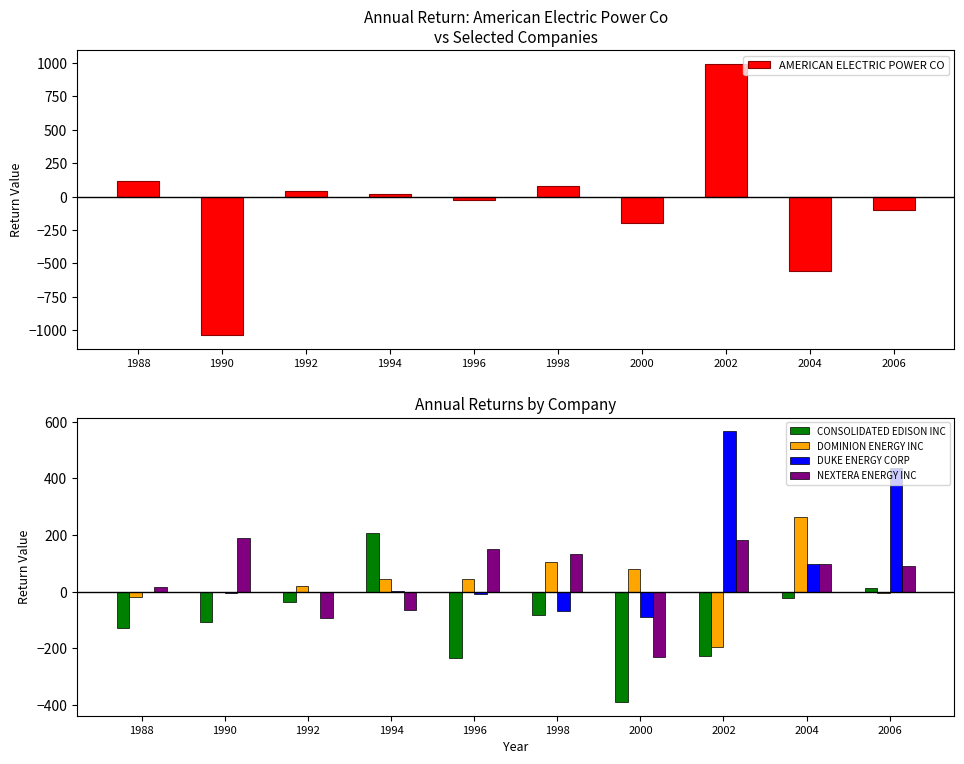

What is the sum of all CONSOLIDATED EDISON INC values?

-1005.0